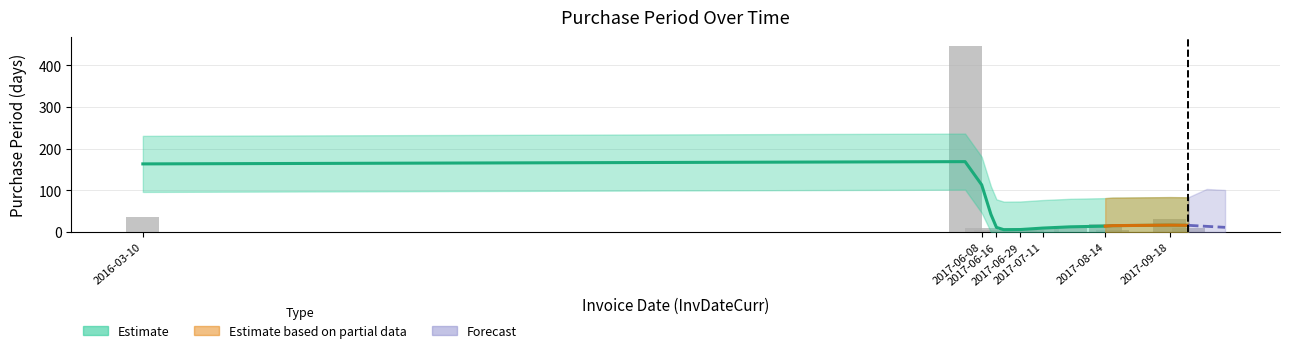

What is the value of the 5th bar from the left?

3